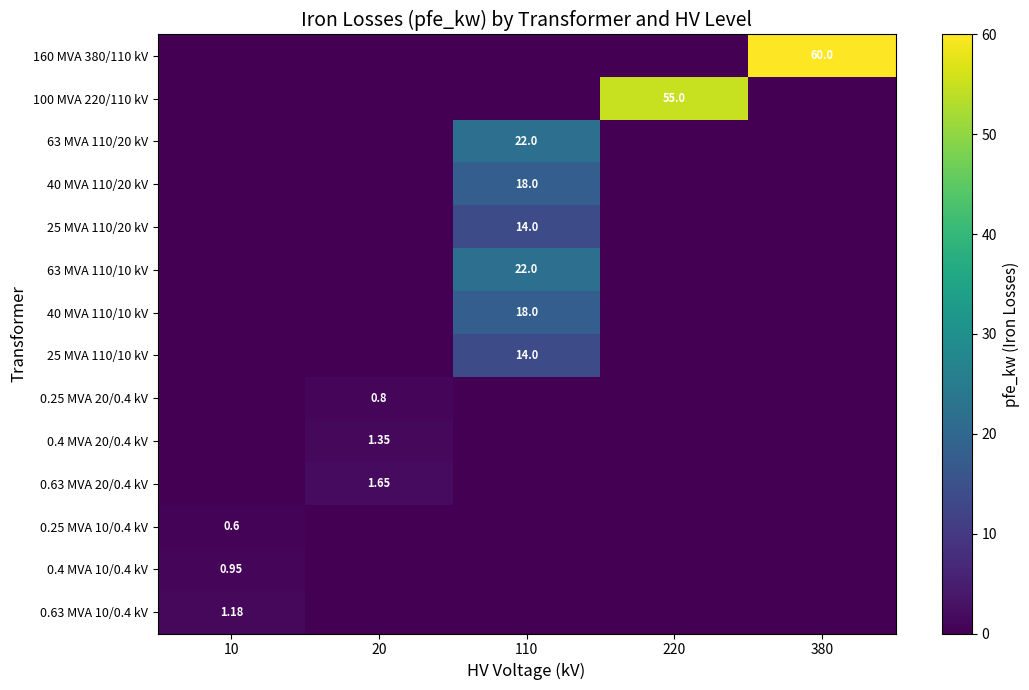

What is the average value of the 0.4 MVA 20/0.4 kV series?

0.3